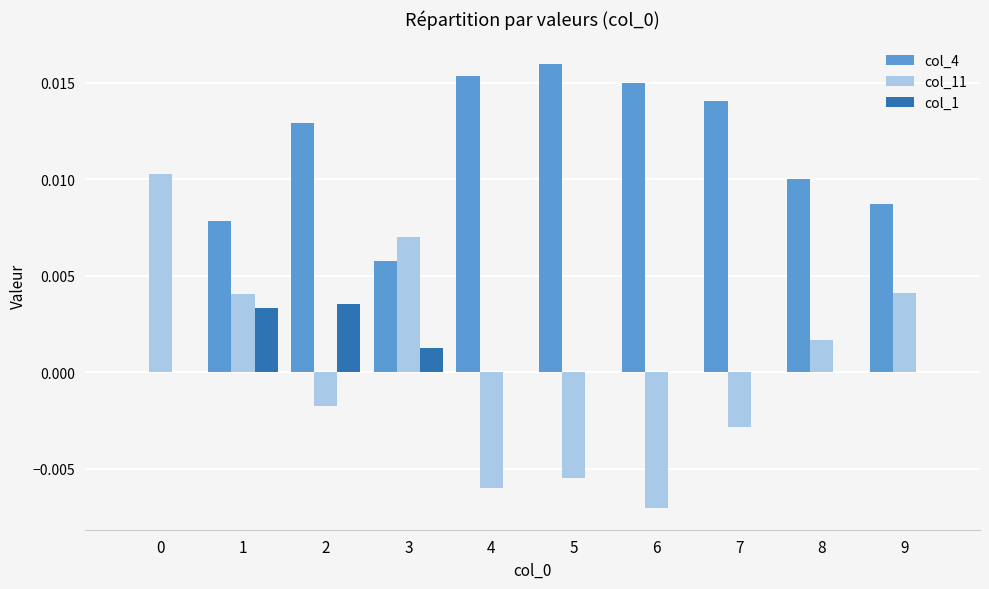

How many positive values does the col_4 series have?

9